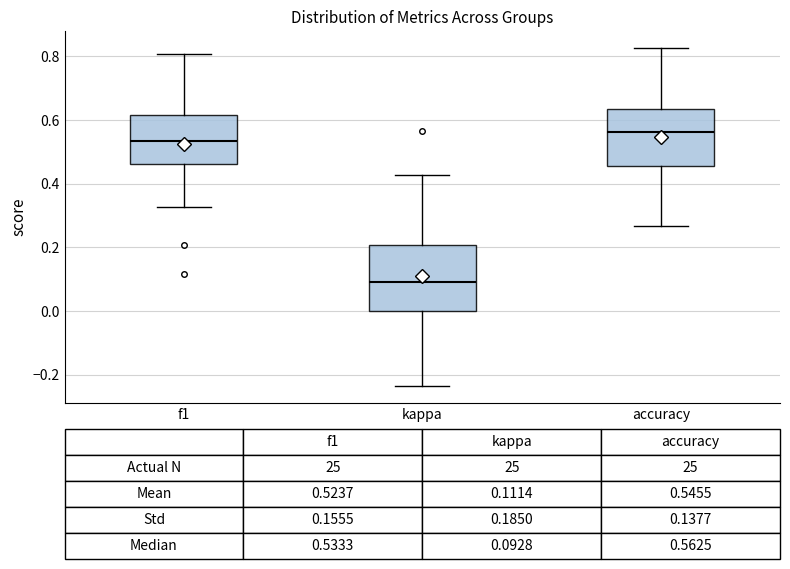

Comparing the boxes themselves (not the whiskers), which one is the tallest?

kappa